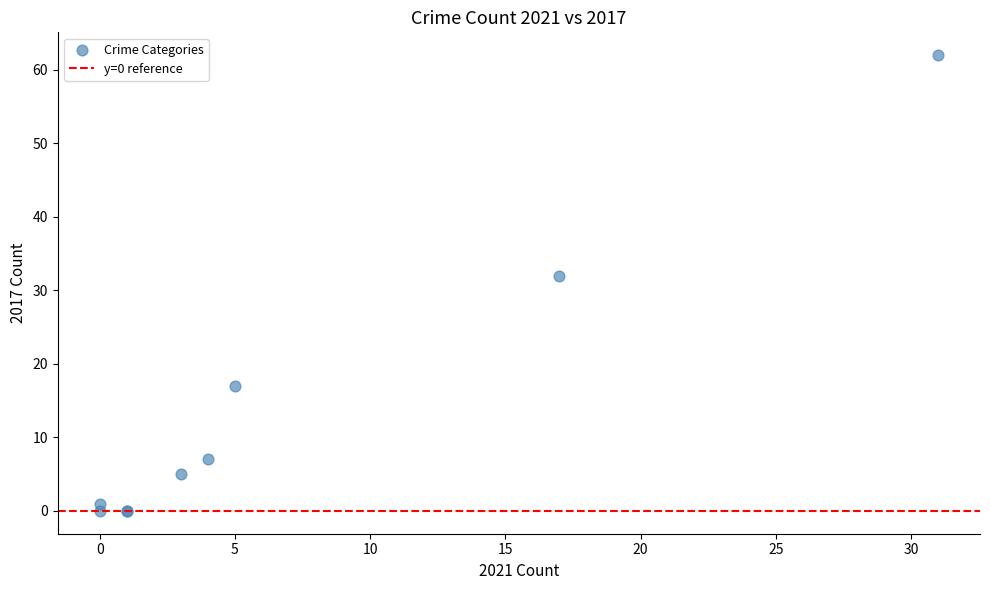

What Y value in the scatter plot is closest to 31?

32